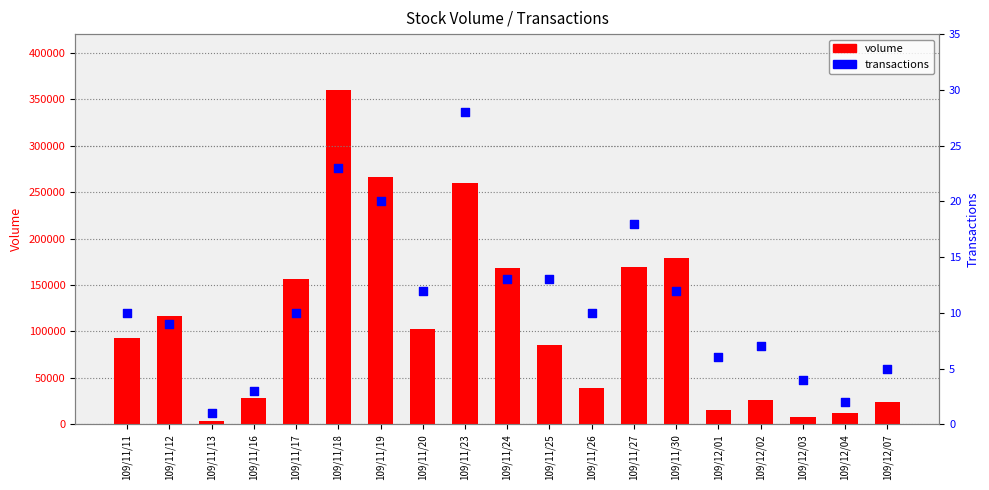

Which series reaches the maximum Y coordinate?

volume